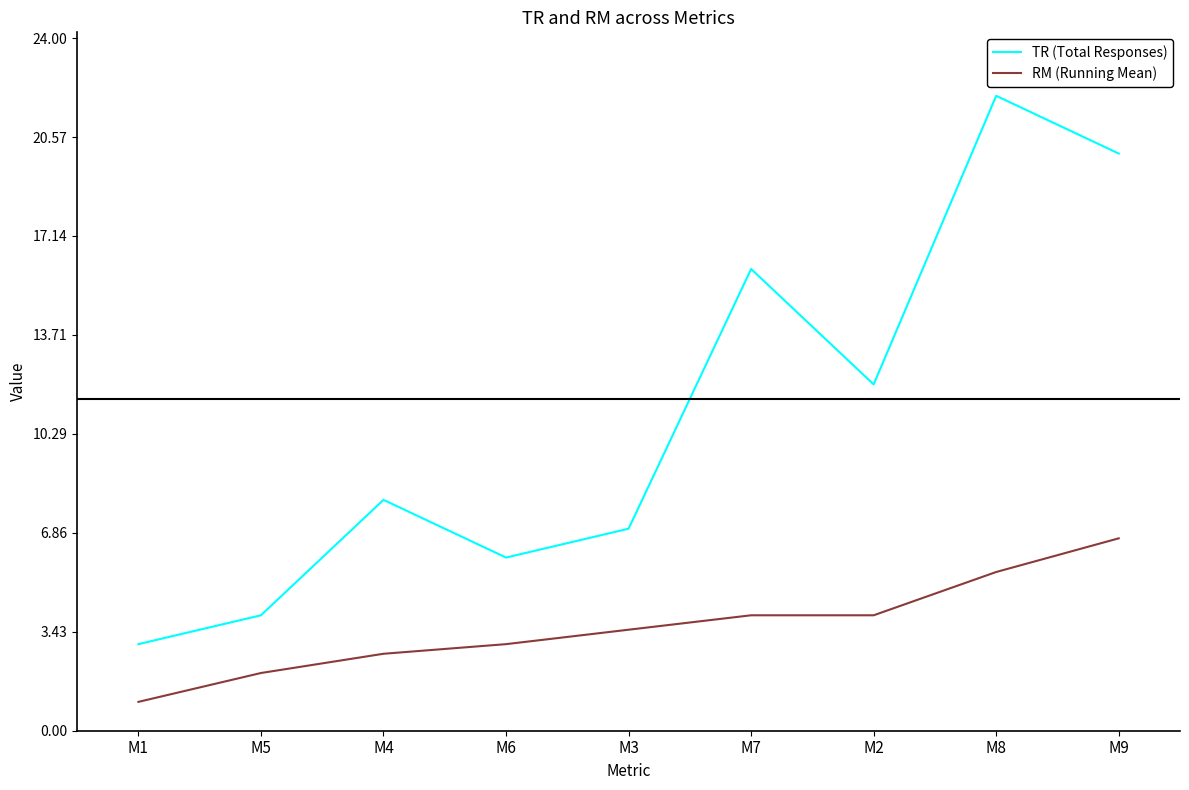

Reading right to left, extract all data points from this chart.

TR (Total Responses): 20.0	22.0	12.0	16.0	7.0	6.0	8.0	4.0	3.0
RM (Running Mean): 6.7	5.5	4.0	4.0	3.5	3.0	2.7	2.0	1.0